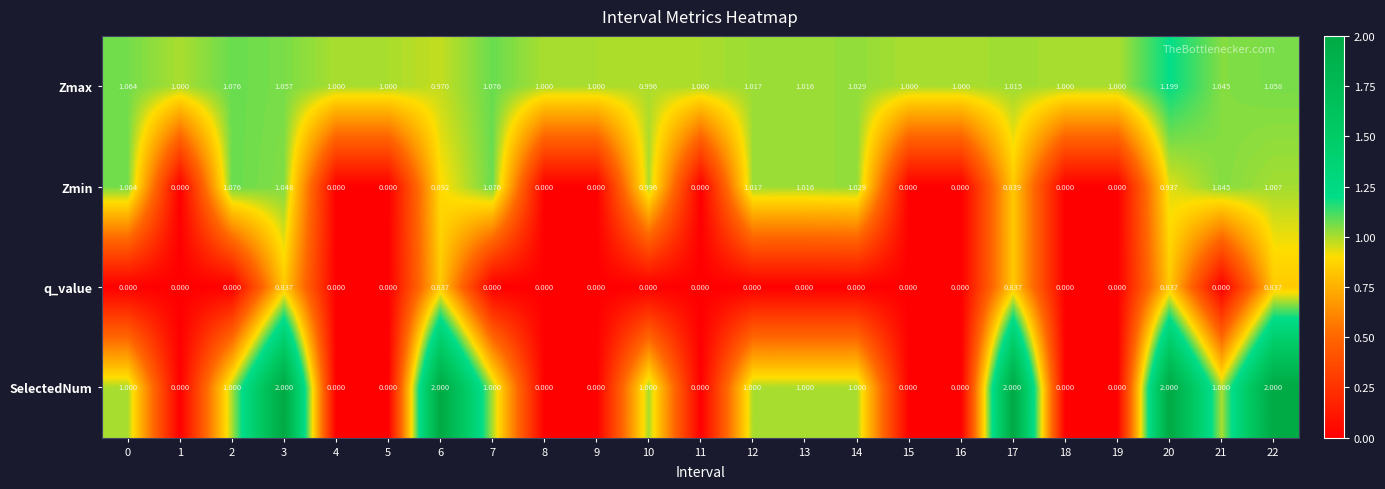

Which series has the widest spread of values?

SelectedNum